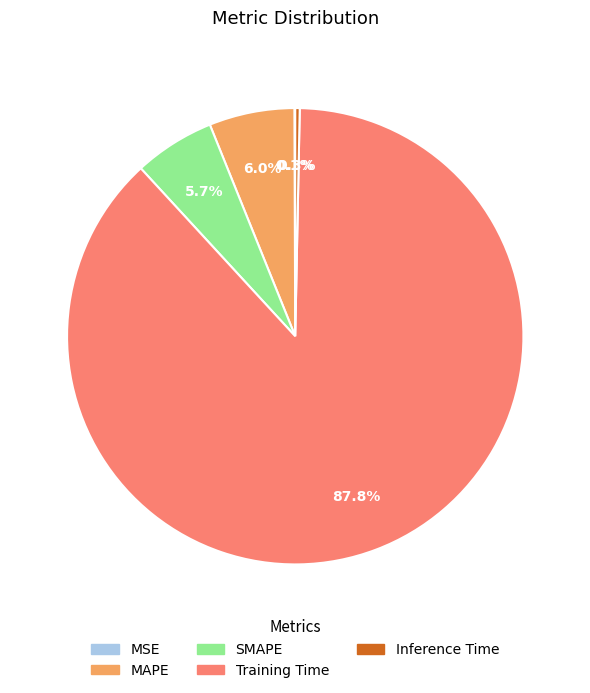

Which slice is the largest?

Training Time